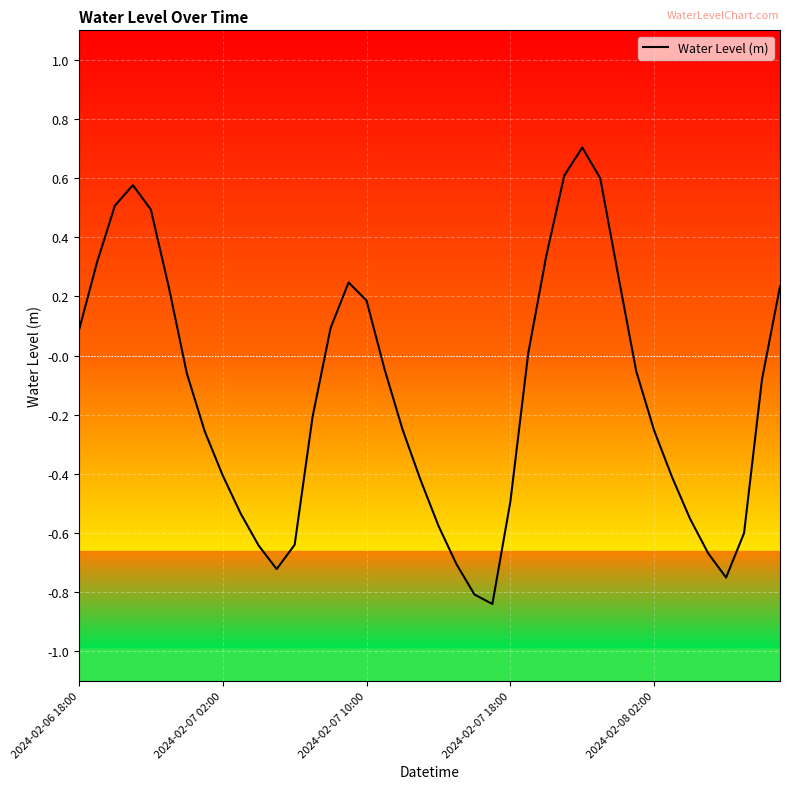

What is the maximum value shown in the chart?

0.7